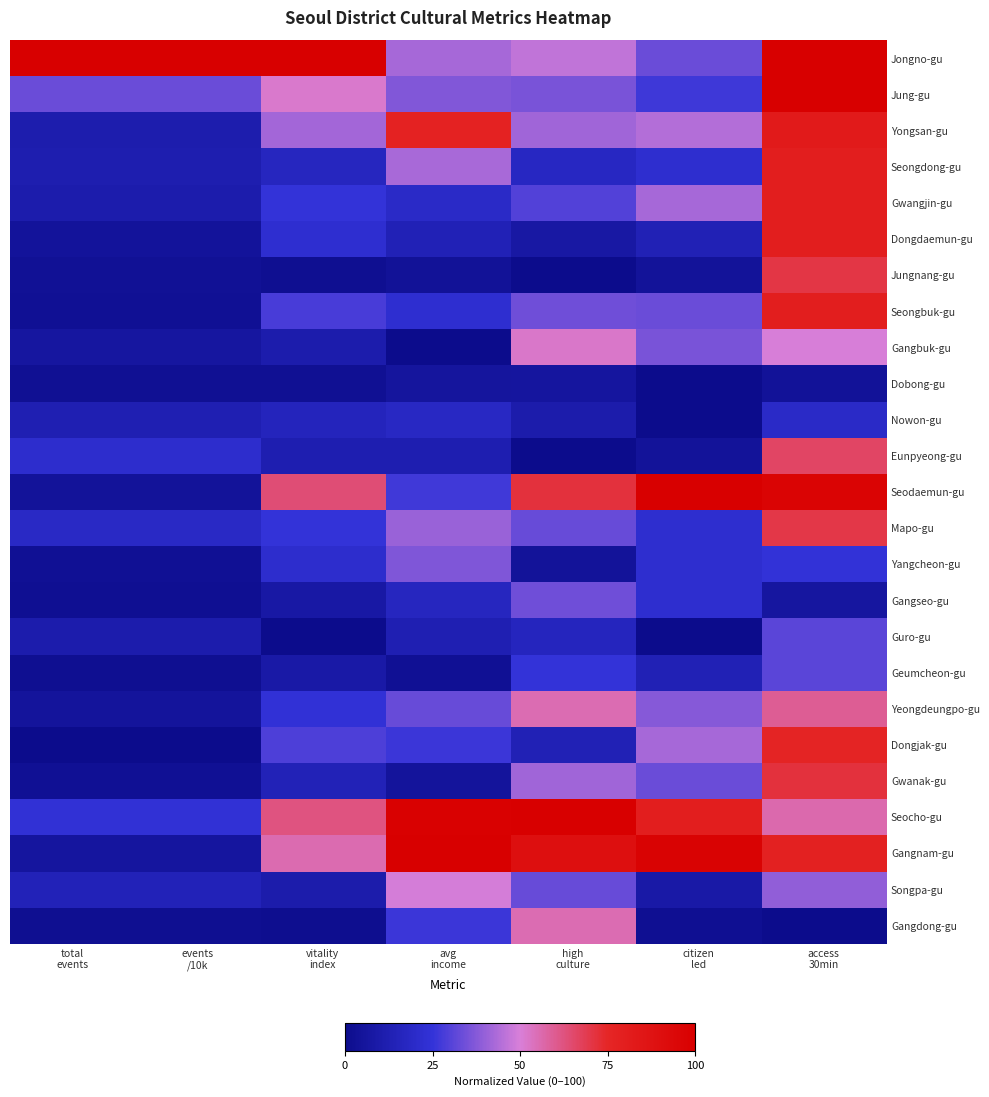

What is the total value across all series at high
culture?

855.2